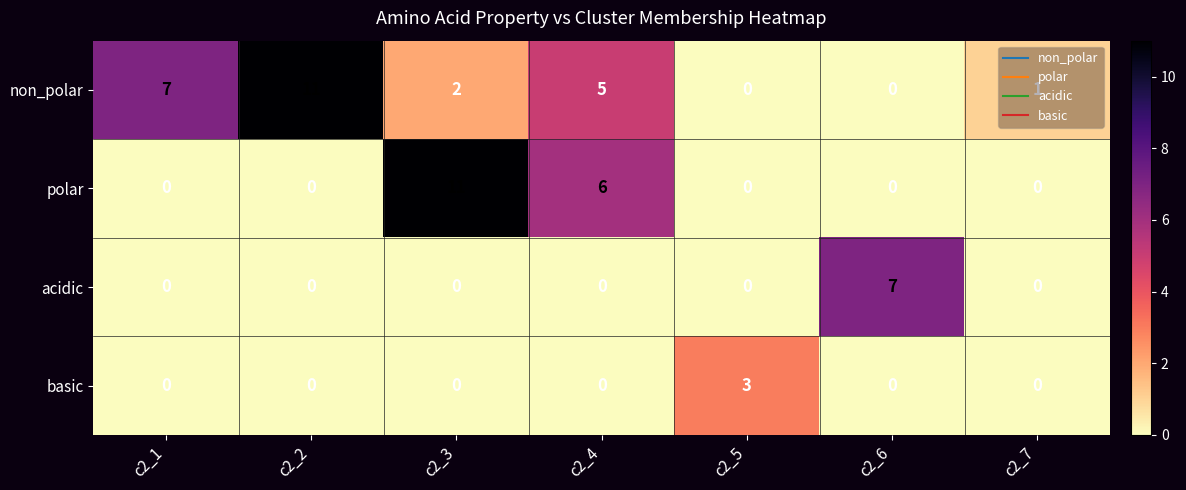

How many series are shown in this chart?

4